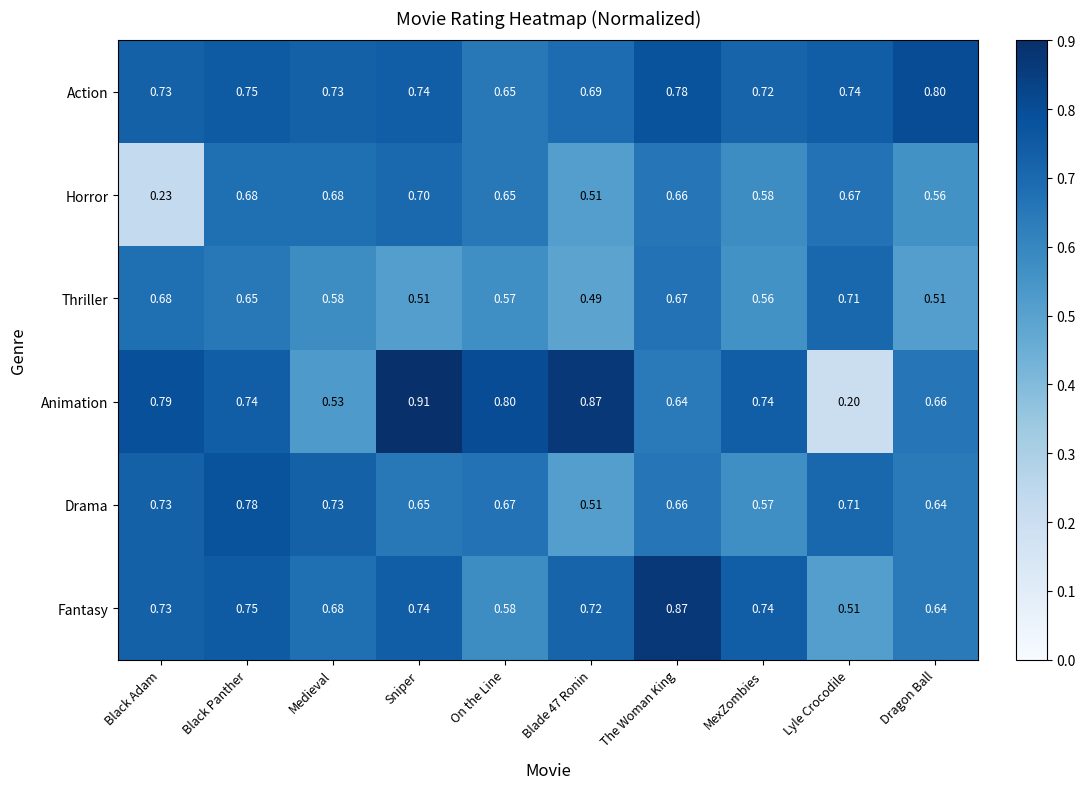

Rank the series by their maximum value, from lowest to highest.

Horror, Thriller, Drama, Action, Fantasy, Animation